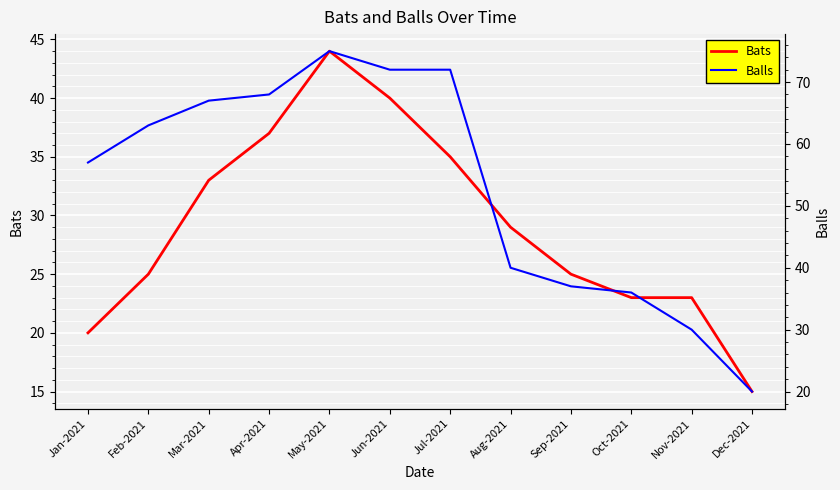

At which label is Bats closest to 29?

Aug-2021